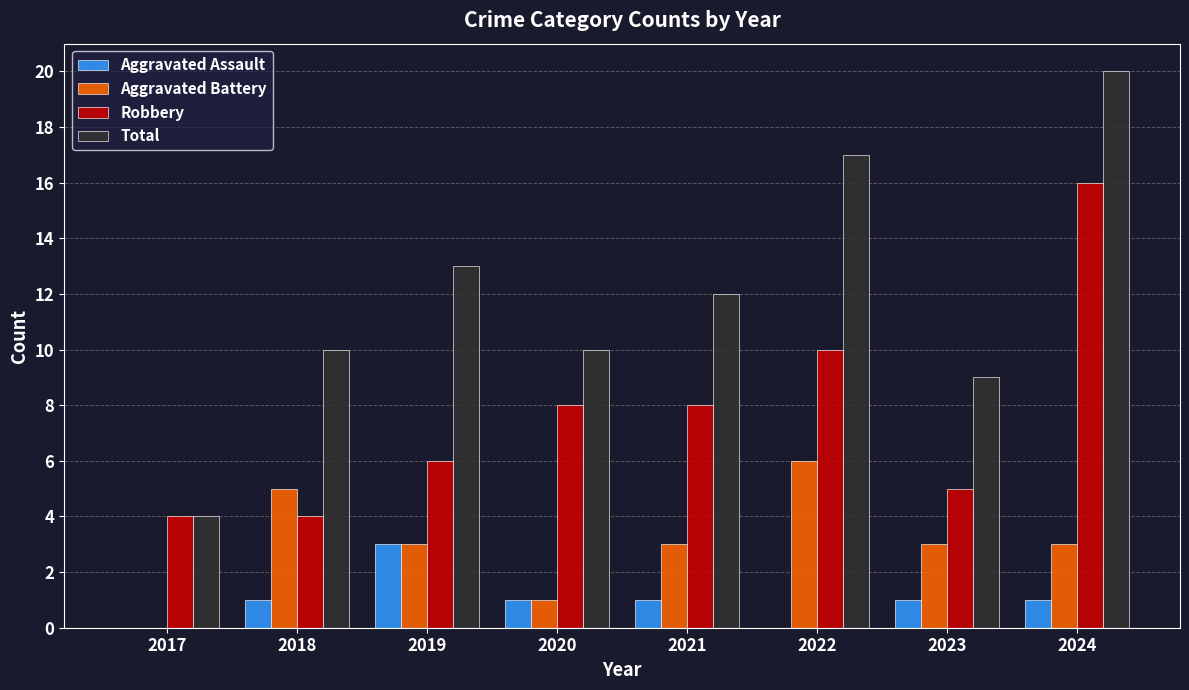

Is the value of Robbery at 2018 greater than the value of Aggravated Assault at 2023?

Yes